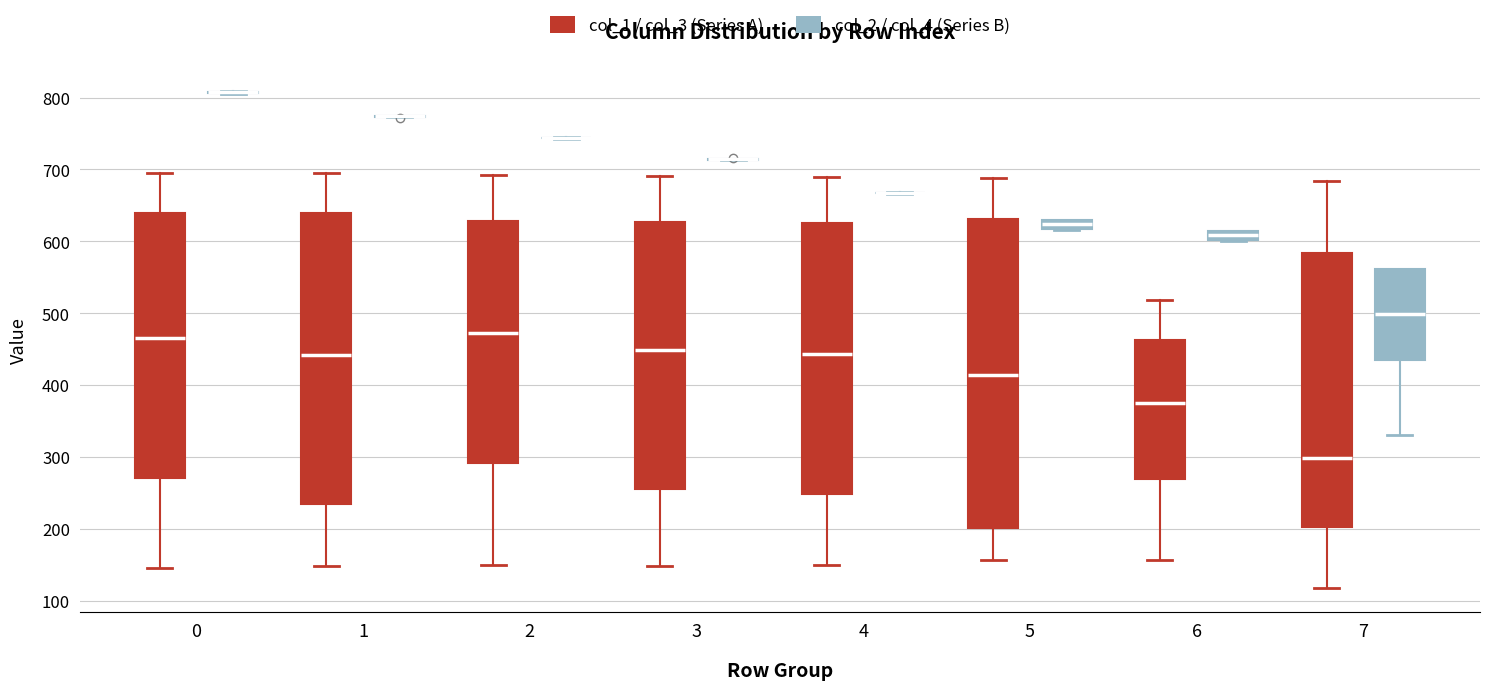

Where is the upper edge of the box for 4 (col_1 / col_3 (Series A)) on the y-axis? The values are not printed on the chart, so give them approximately, as read against the axis.

630